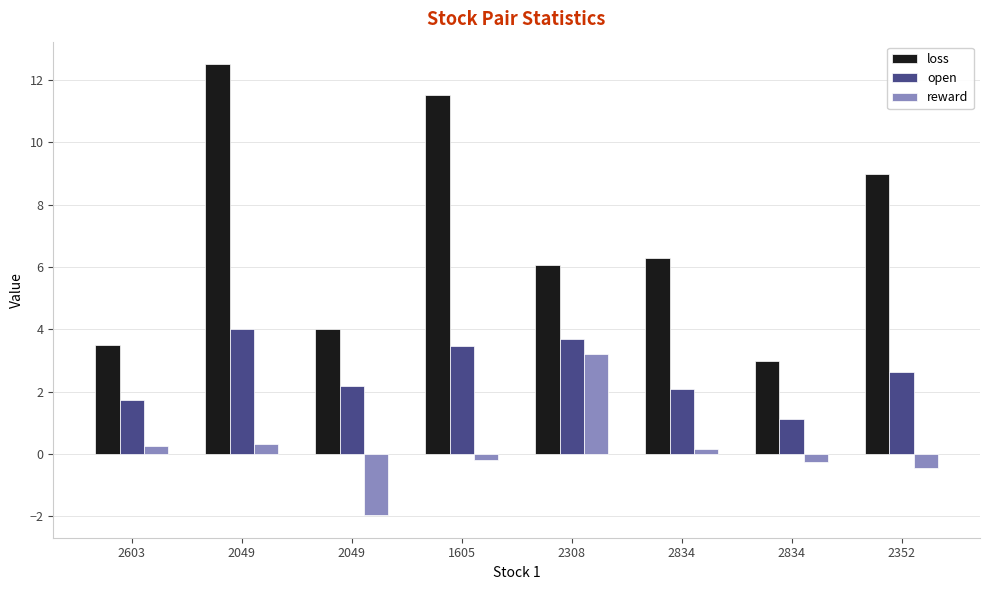

How many data points in loss are less than 6?

3